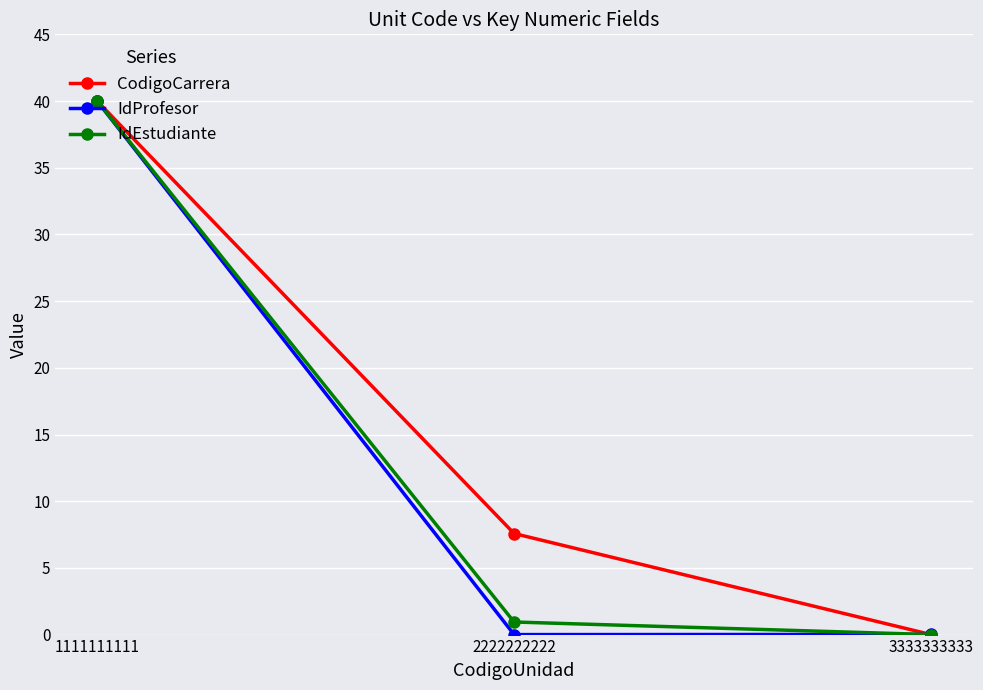

Rank the categories by CodigoCarrera value from highest to lowest.

1111111111, 2222222222, 3333333333